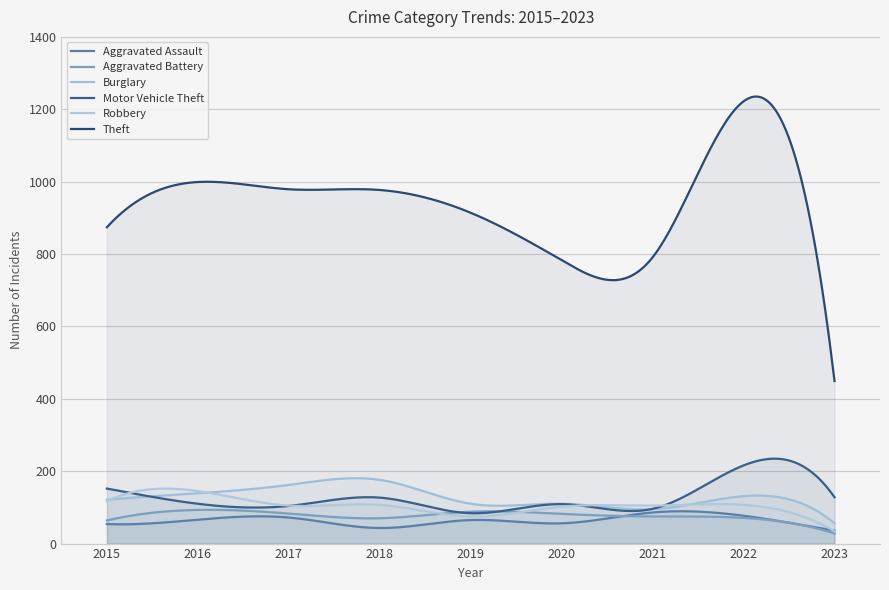

Where is Aggravated Battery nearest to the value 60?

2015